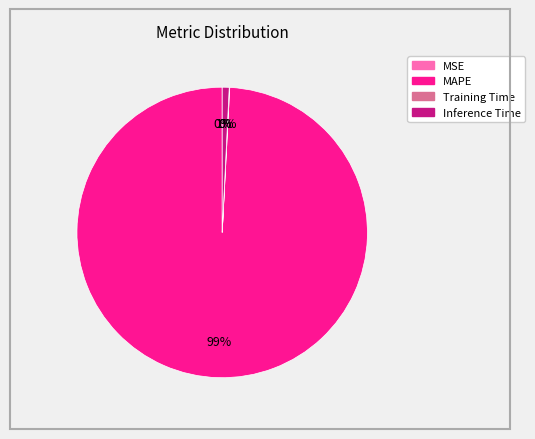

Is there any slice that represents more than half of the pie?

Yes